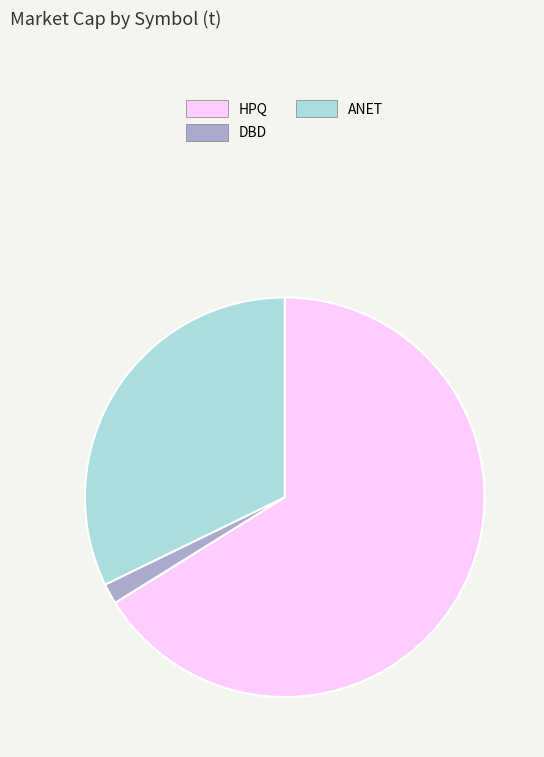

Is there any slice that represents more than half of the pie?

Yes